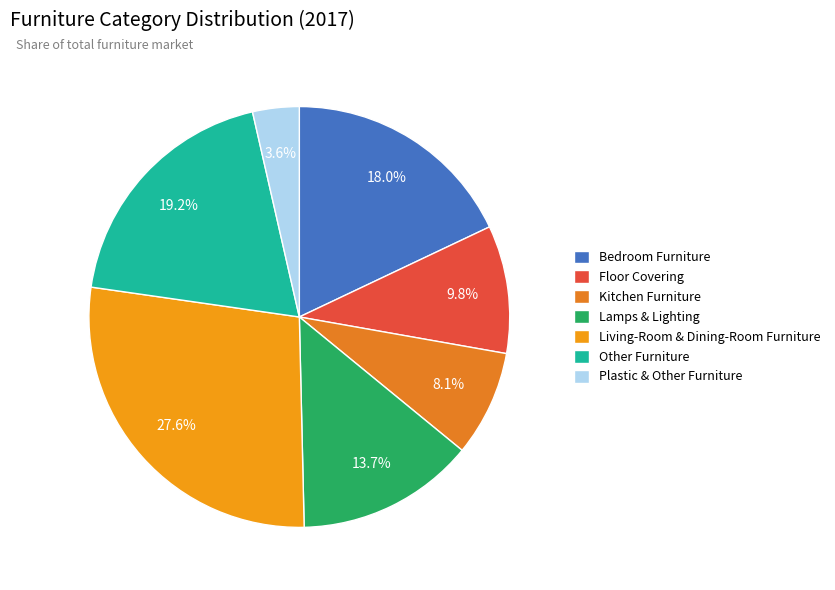

Rank the categories by value from lowest to highest.

Plastic & Other Furniture, Kitchen Furniture, Floor Covering, Lamps & Lighting, Bedroom Furniture, Other Furniture, Living-Room & Dining-Room Furniture